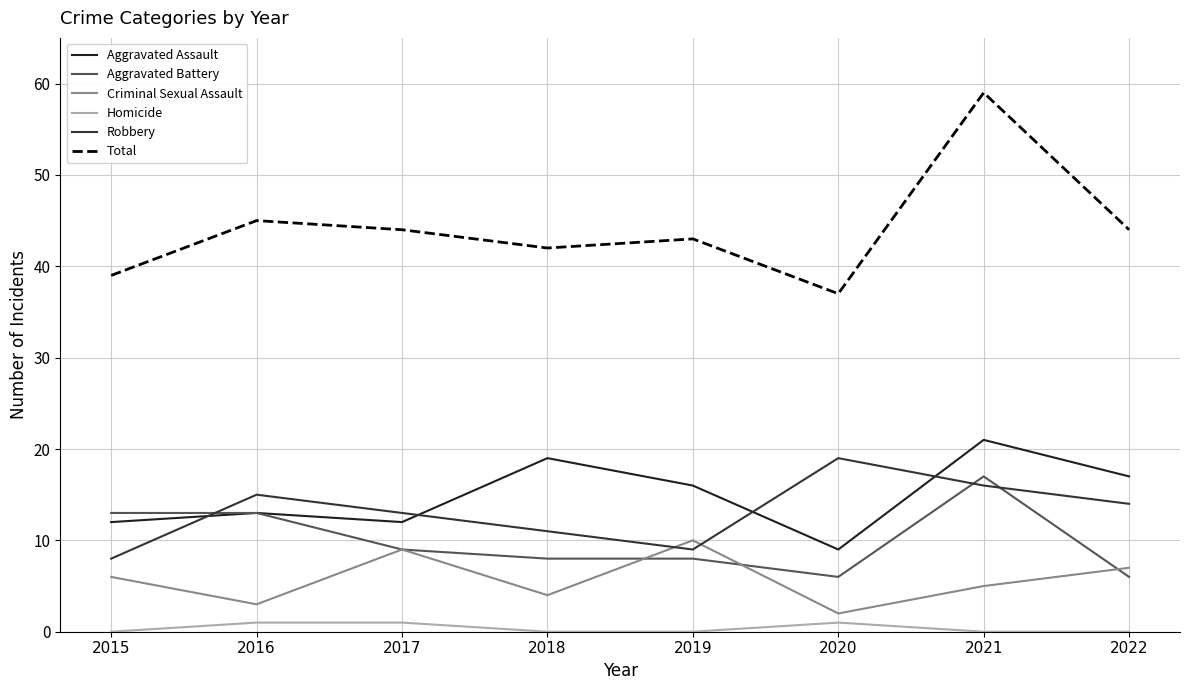

Is the value of Total at 2022 greater than the value of Robbery at 2019?

Yes